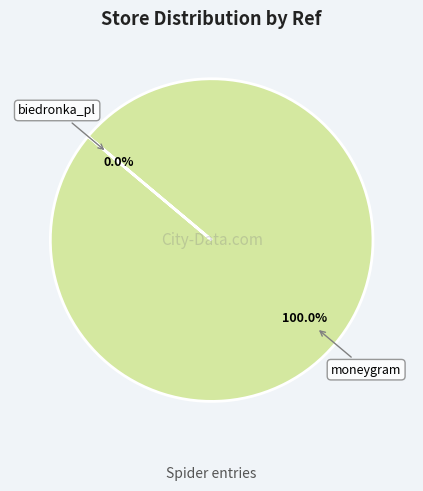

Does any single category account for the majority?

Yes